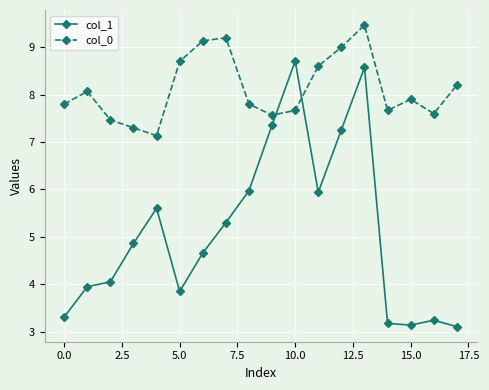

What is the value of the col_0 point at the 5th from the left?

7.1